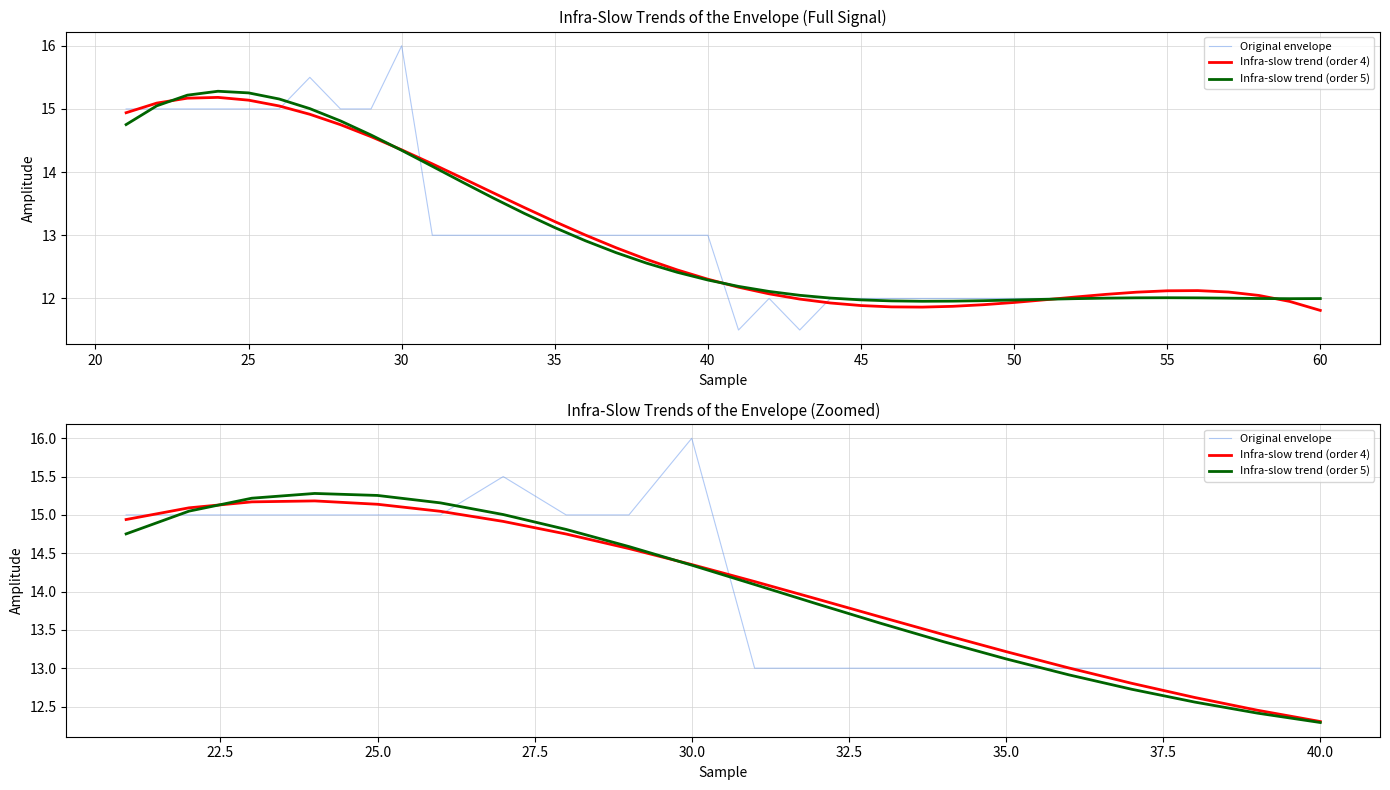

True or false: Original envelope has more than 0 interior local peaks.

True